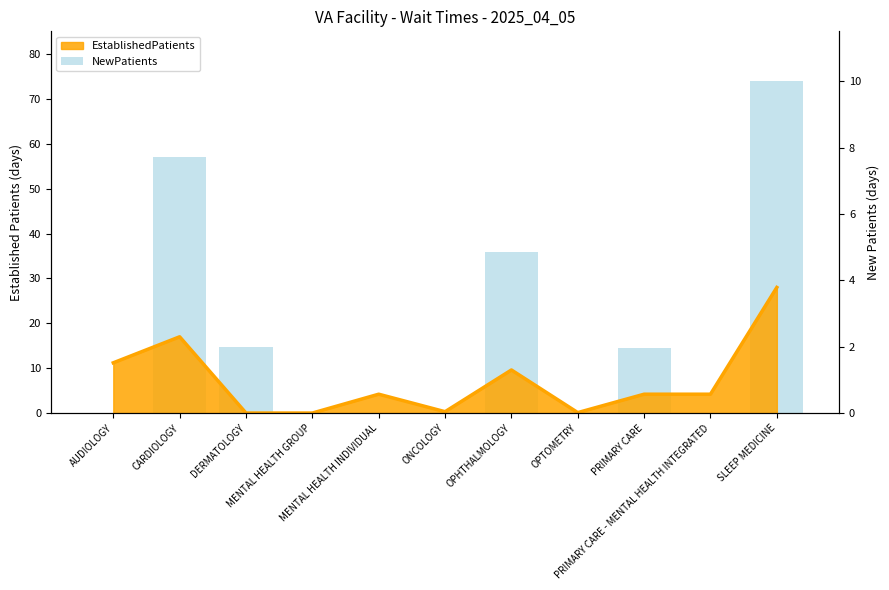

How many data points does each series have?

11